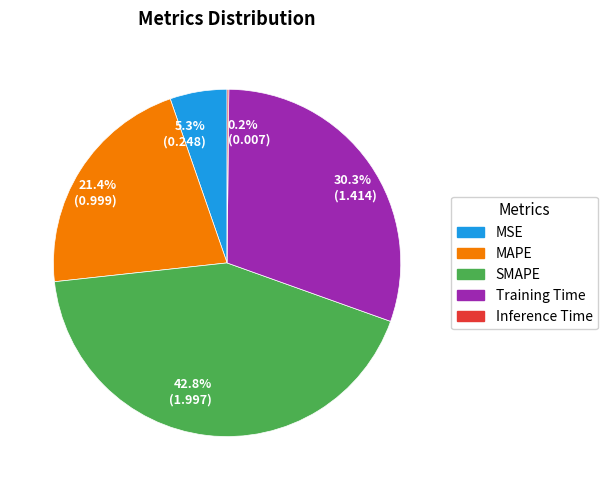

What percentage is NOT represented by Training Time?

69.7%